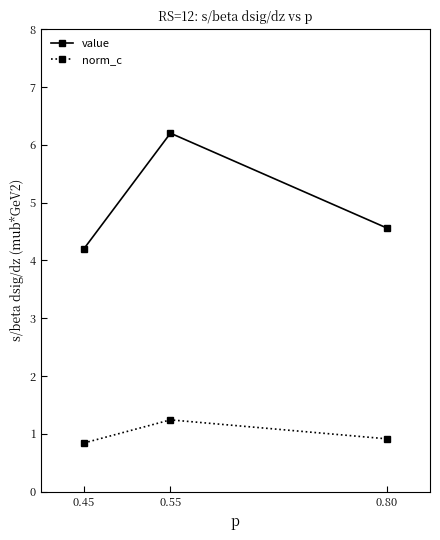

What is the minimum value shown in the chart?

0.8